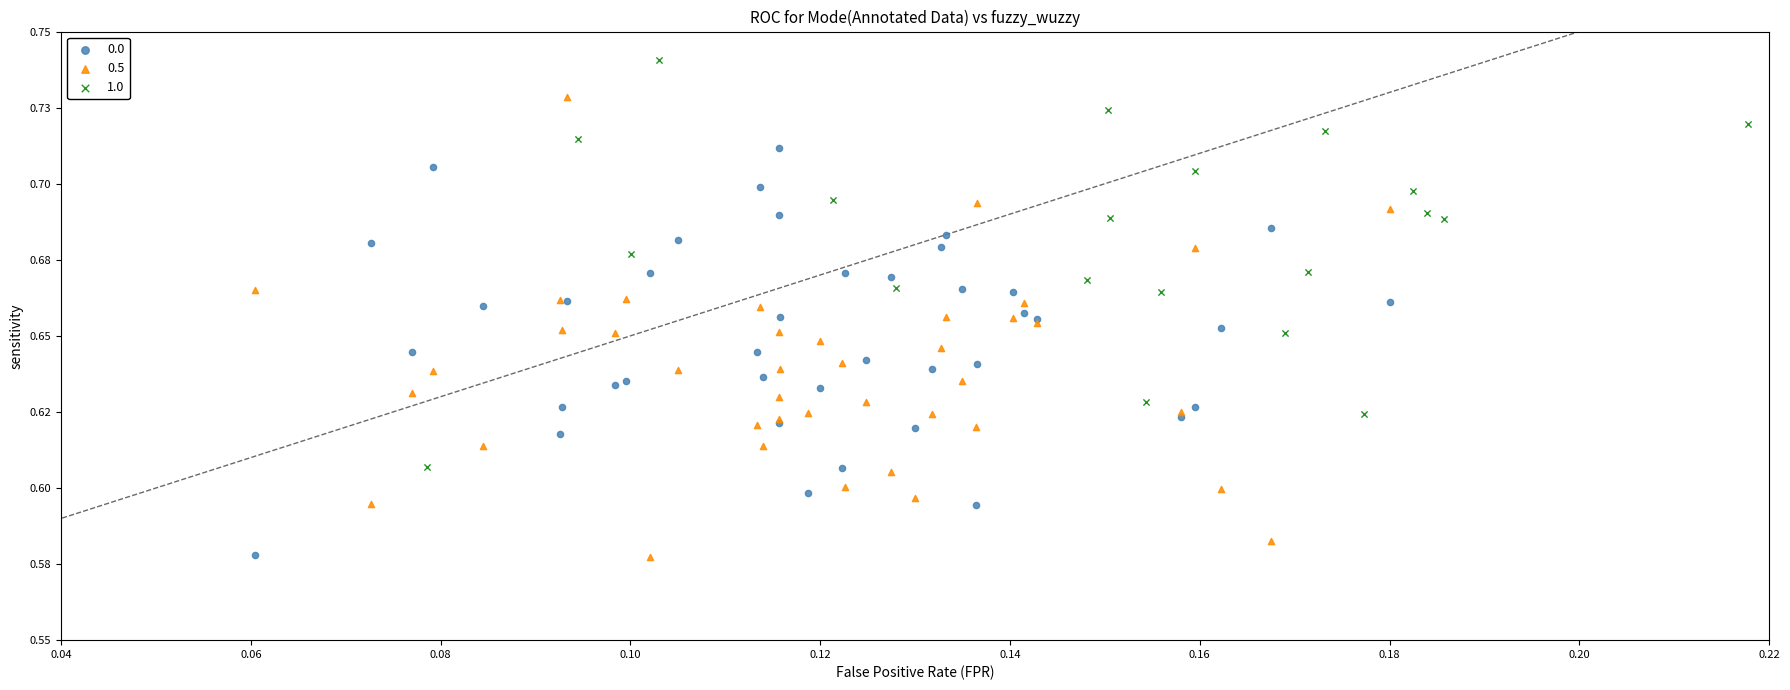

What are all the series names shown in the legend?

0.0, 0.5, 1.0